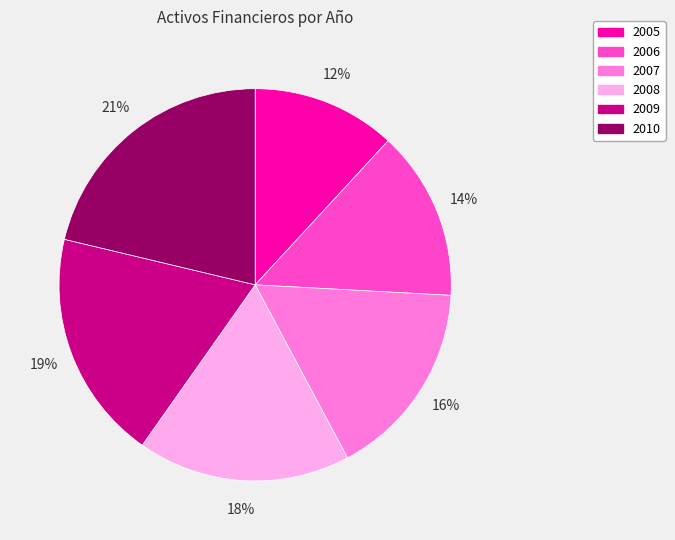

Is it true that 2010 is 21% of the pie?

True